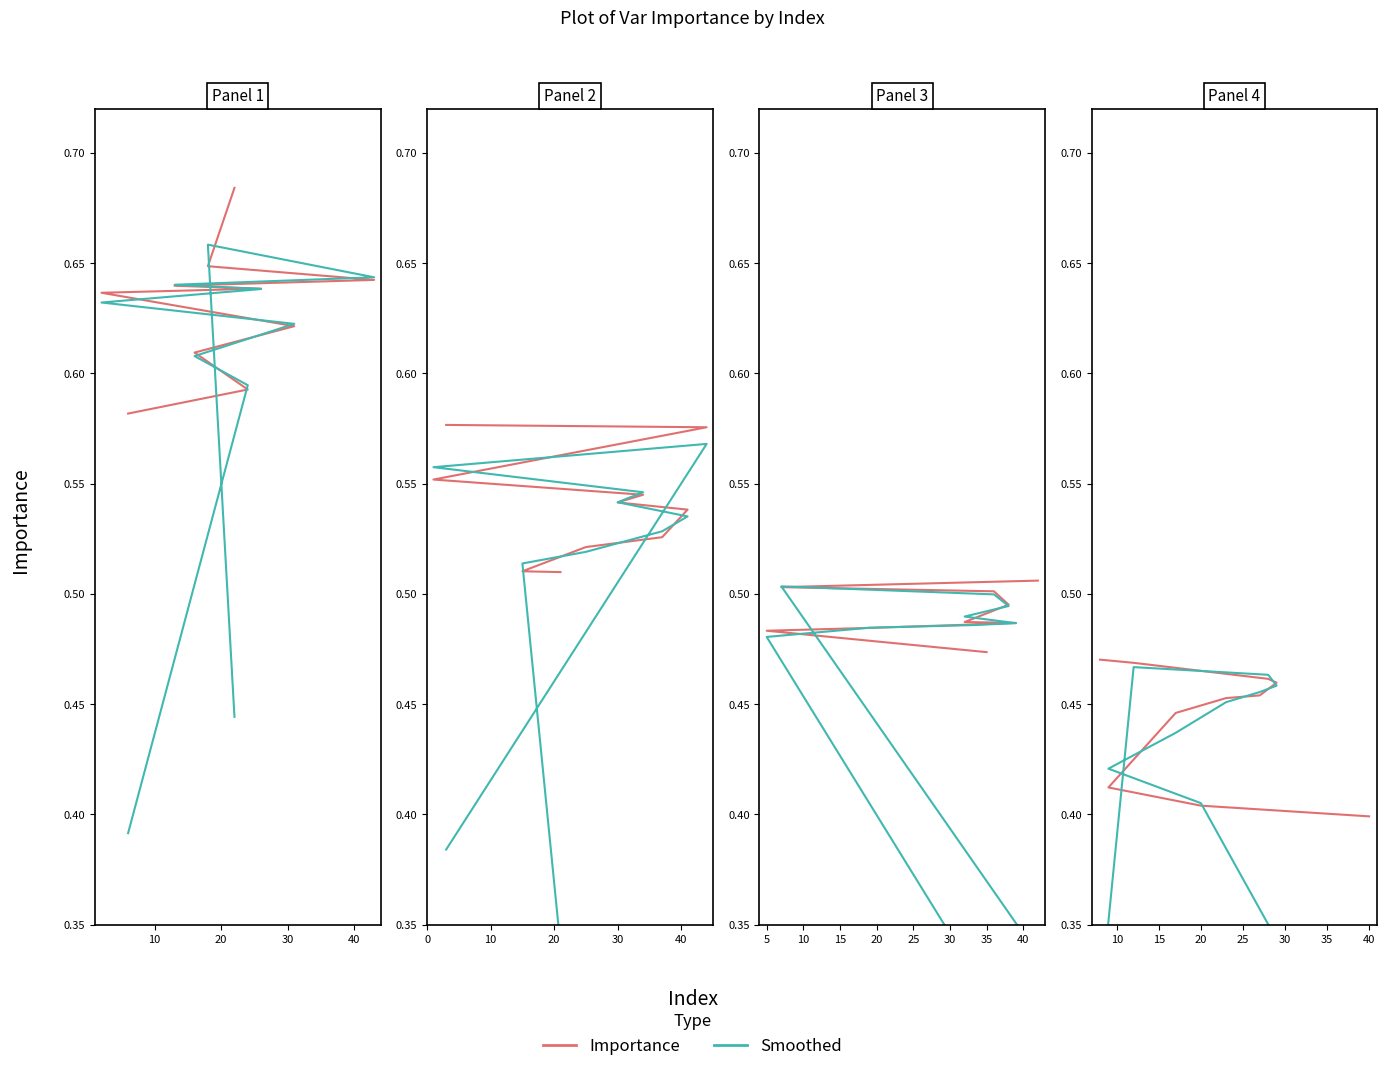

Which series has the largest total across all categories?

Importance